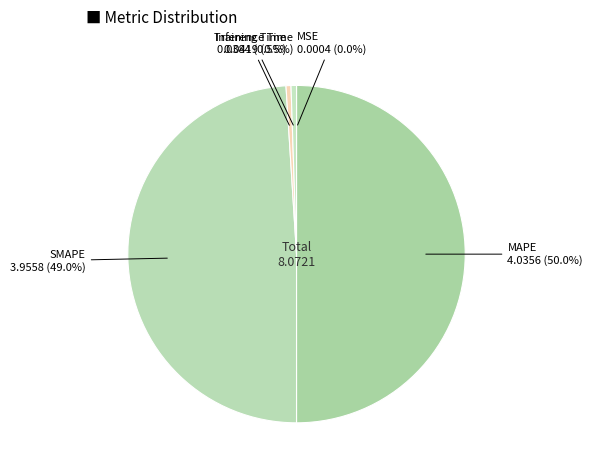

Is it true that MAPE is 50% of the pie?

True